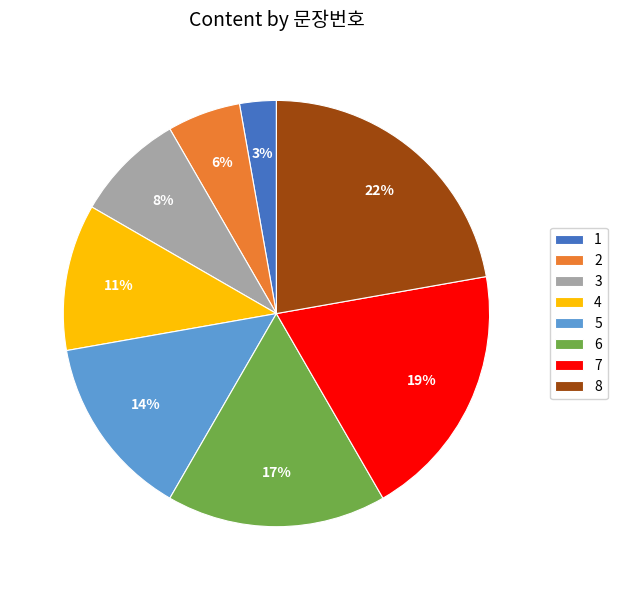

How many segments does this pie chart have?

8